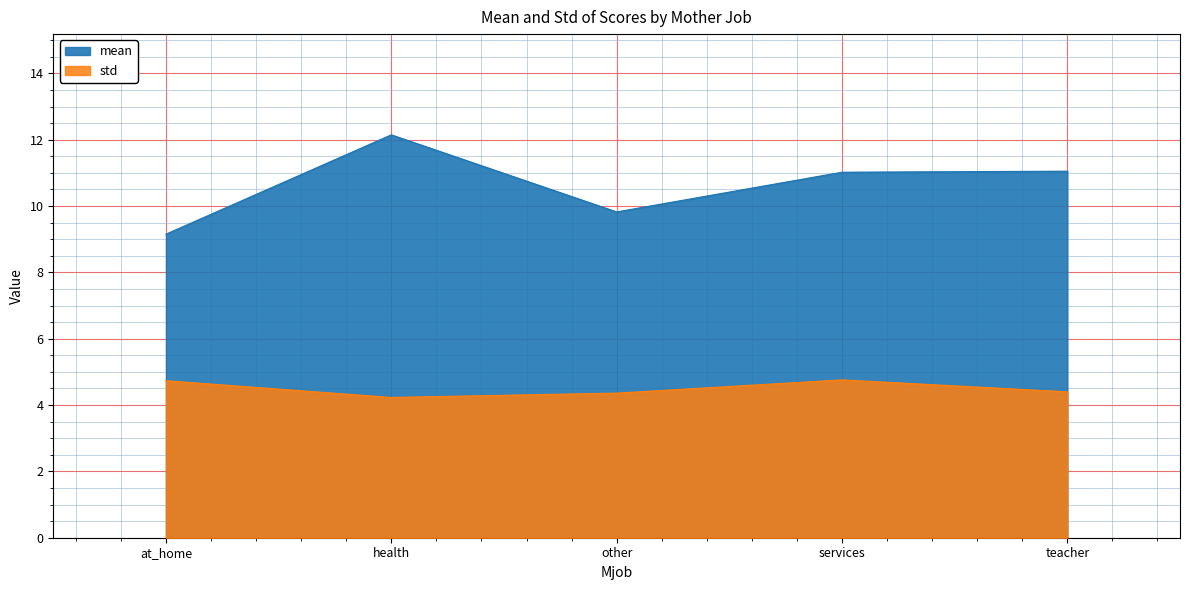

List the labels in order of std value, largest first.

services, at_home, teacher, other, health